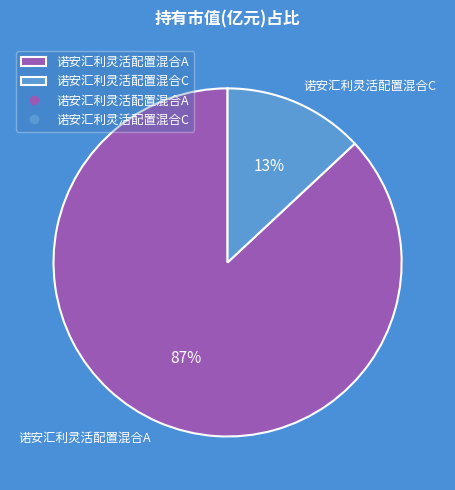

To the nearest percent, what percentage of the pie is 诺安汇利灵活配置混合C?

13%